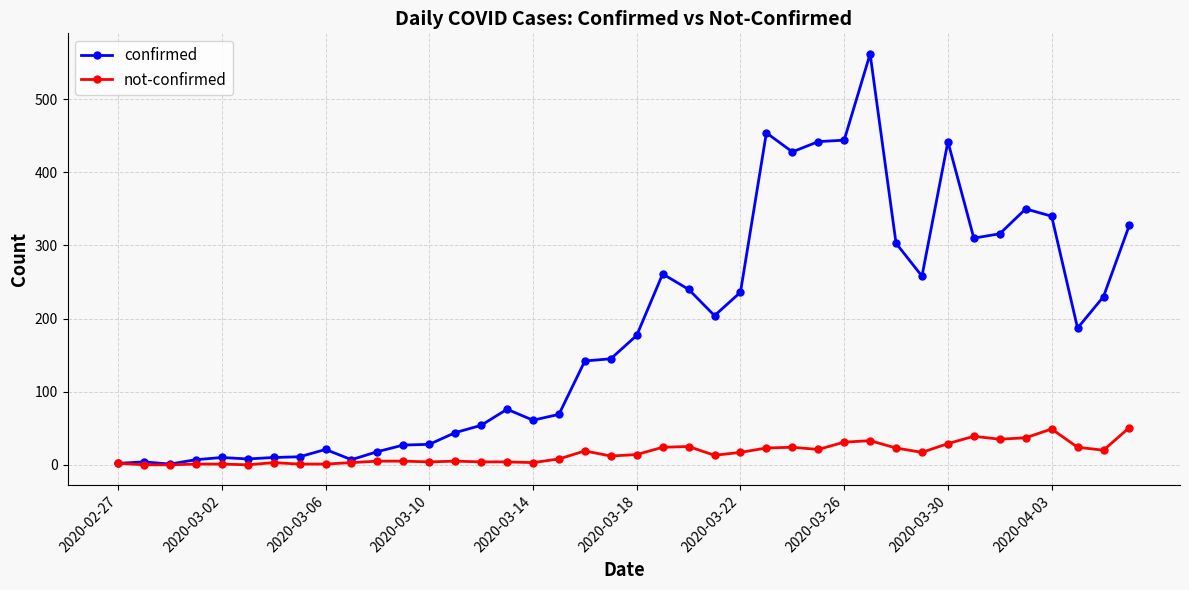

What is the greatest value displayed?

562